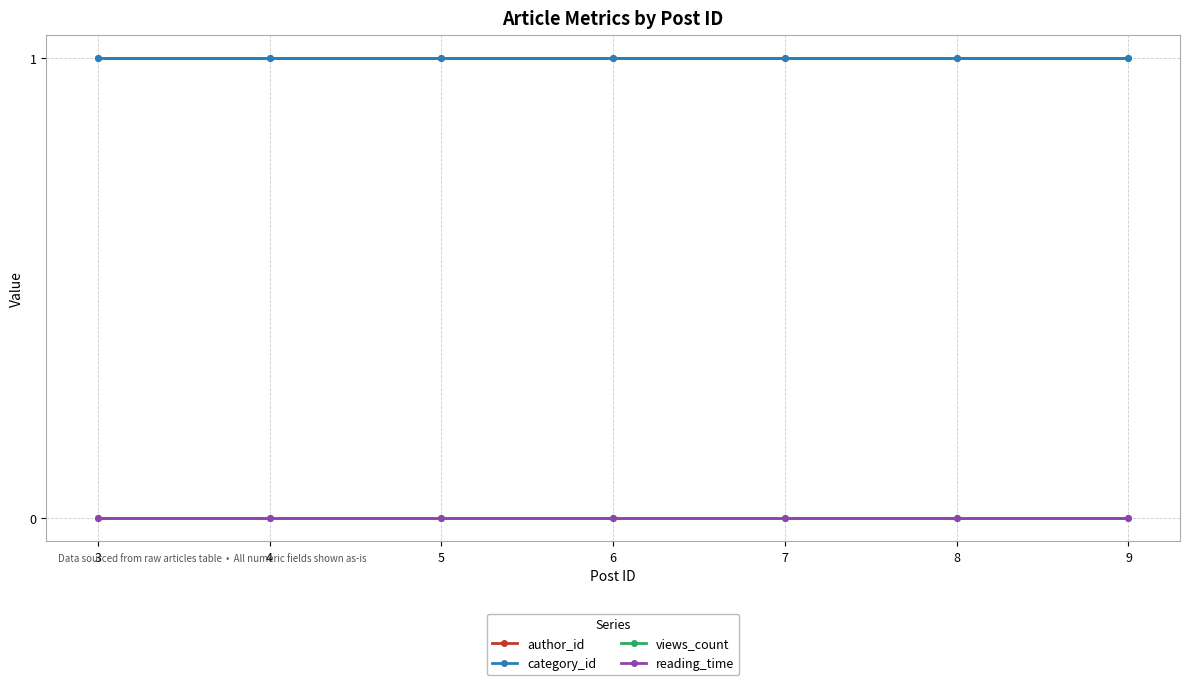

Is this an area chart (filled region under the line)?

No